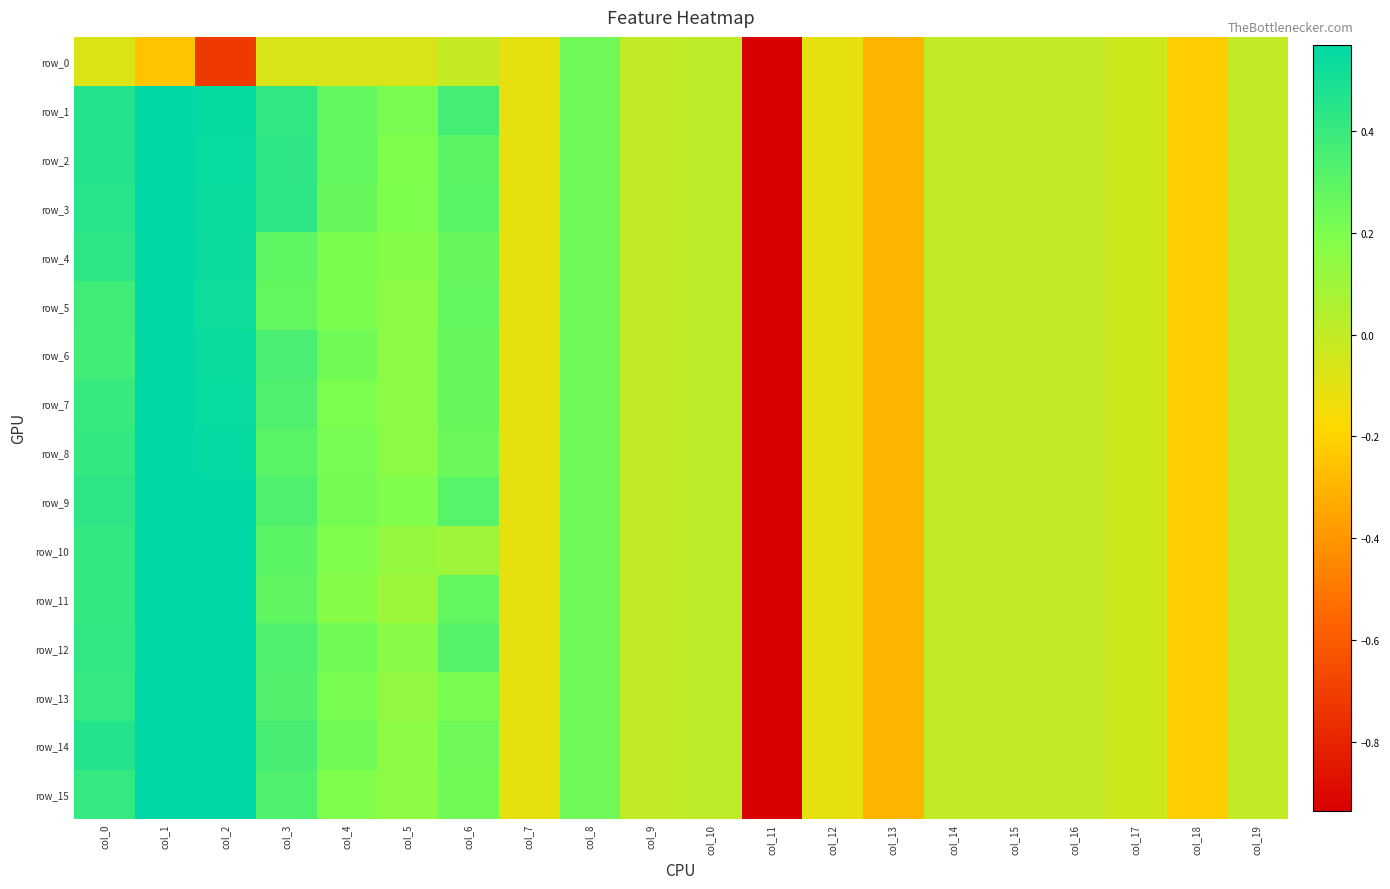

The row_11 series shows 0.0 at col_9. True or false?

True